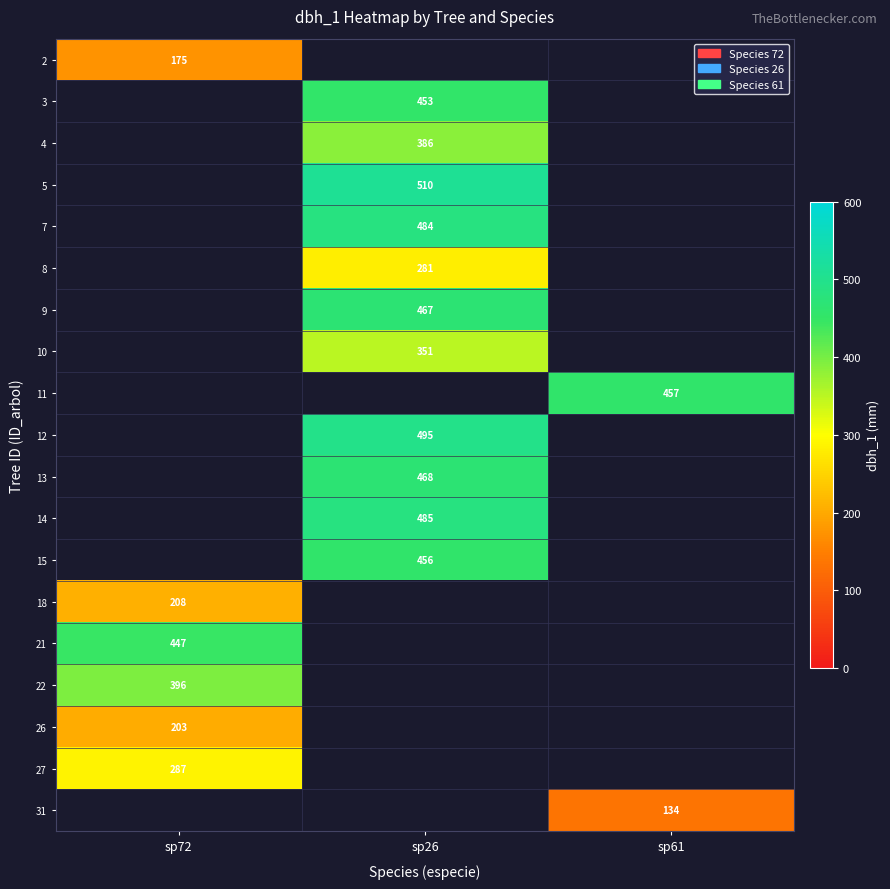

Is it true that 22 equals 661.6 at sp72?

False